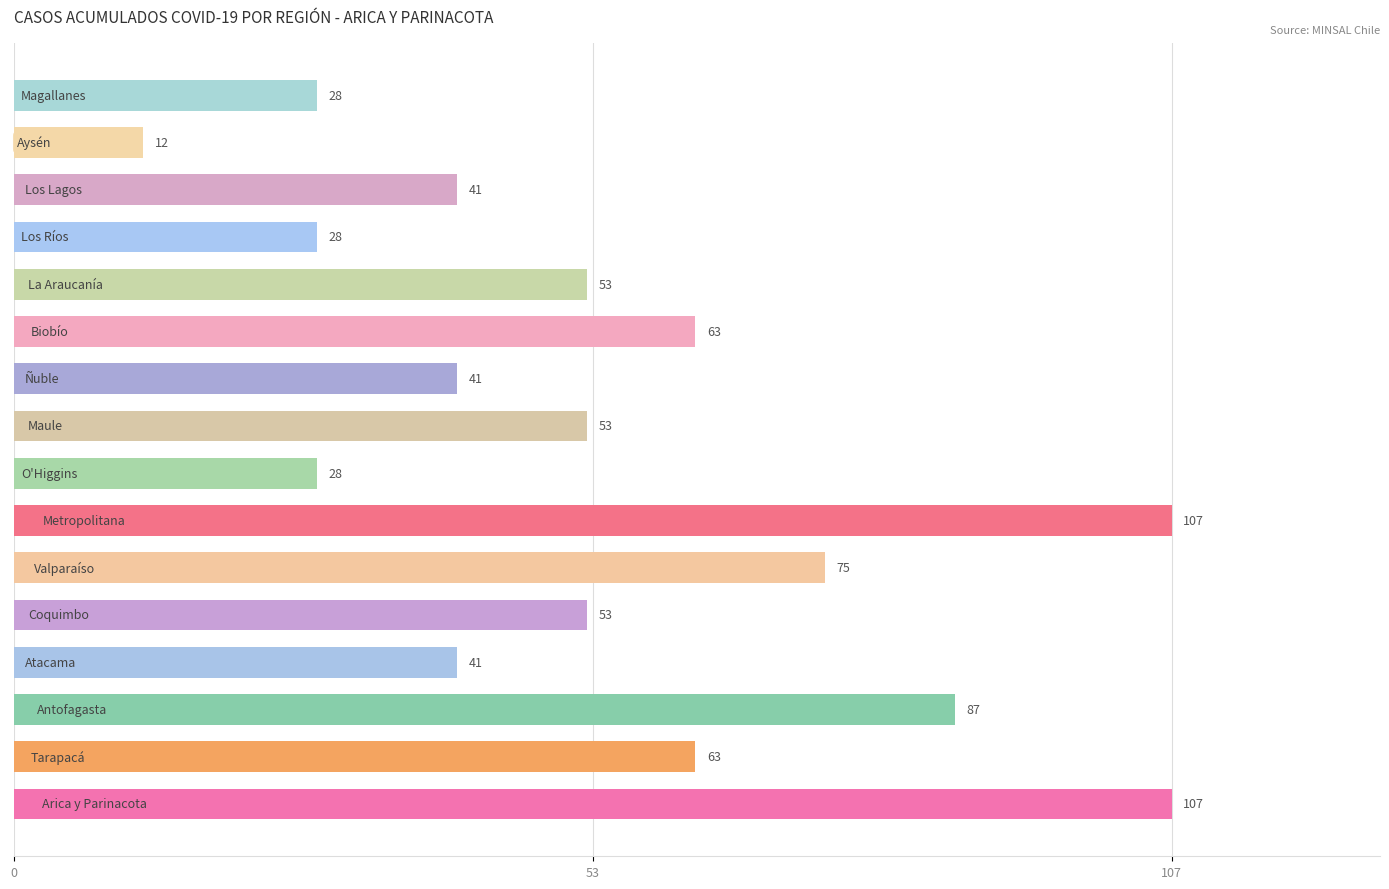

What is the difference between the second highest and minimum values?

95